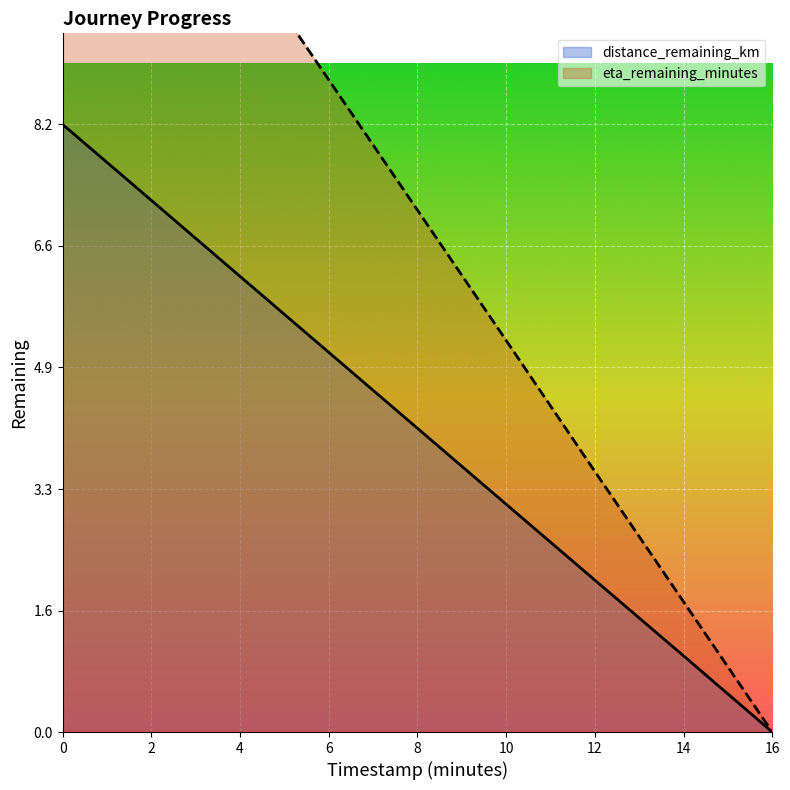

At which label is distance_remaining_km closest to 4?

8